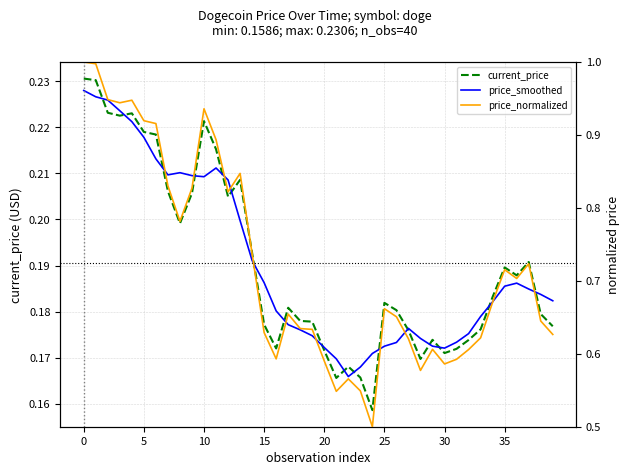

What is the sum of all price_normalized values?

28.9